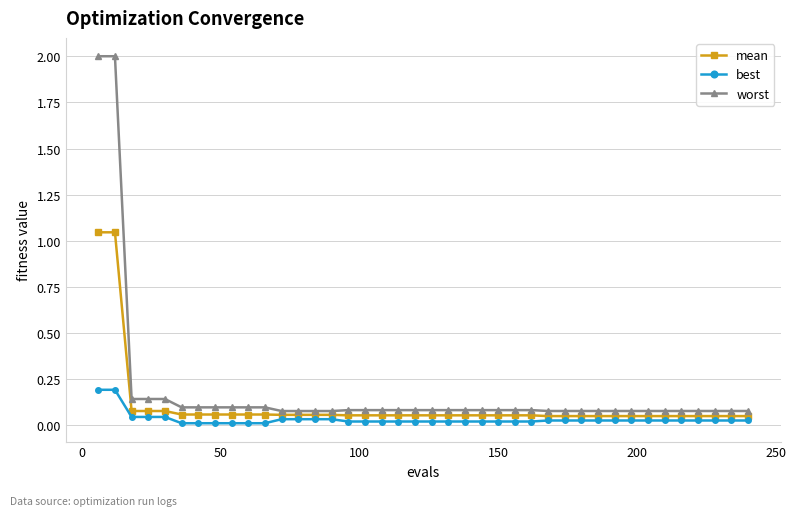

True or false: worst and best cross at least once.

False